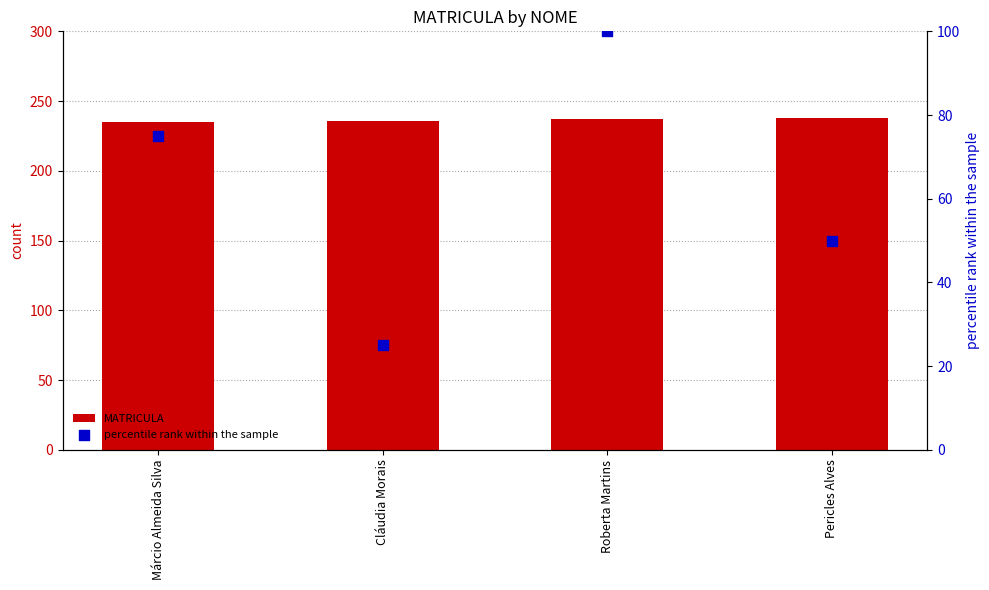

At how many categories does at least one series exceed 166?

4